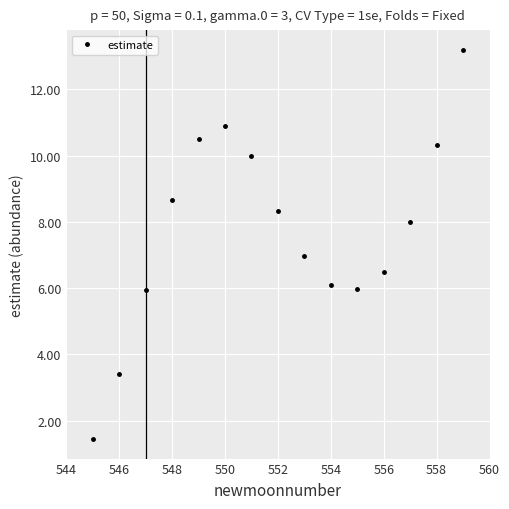

What is the minimum value shown in the chart?

1.4